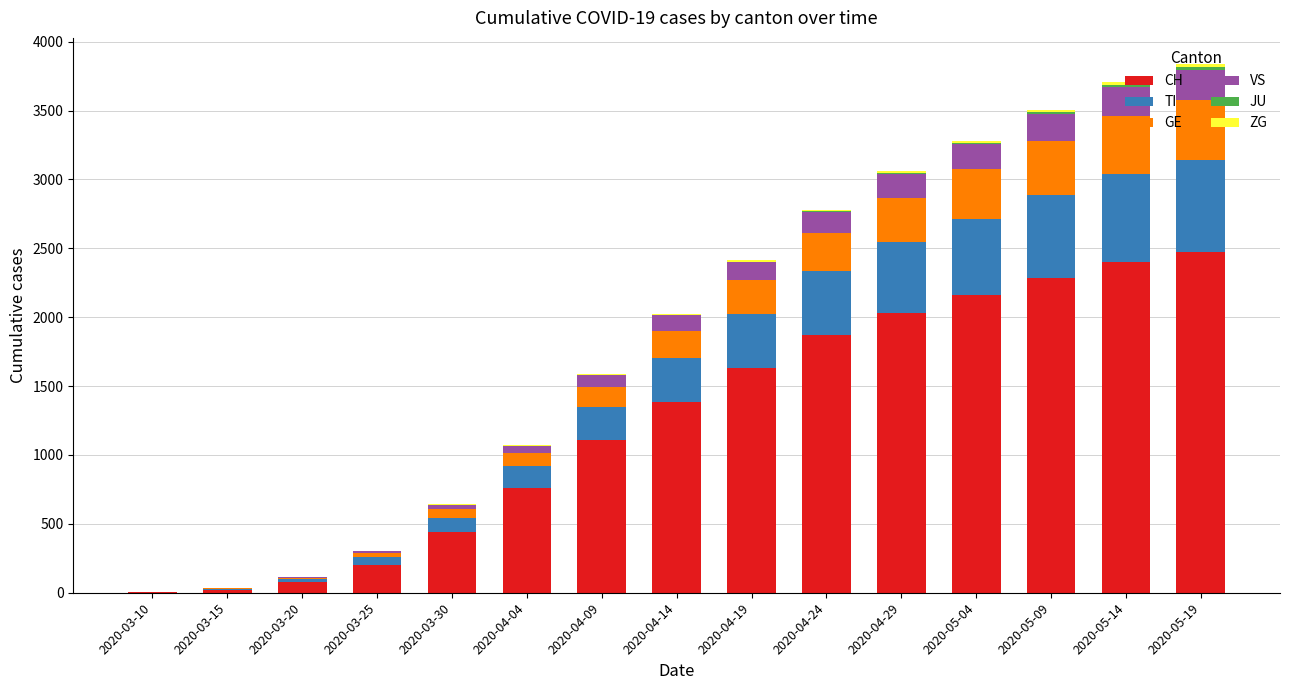

The value of CH at 2020-05-14 is 3850. True or false?

False